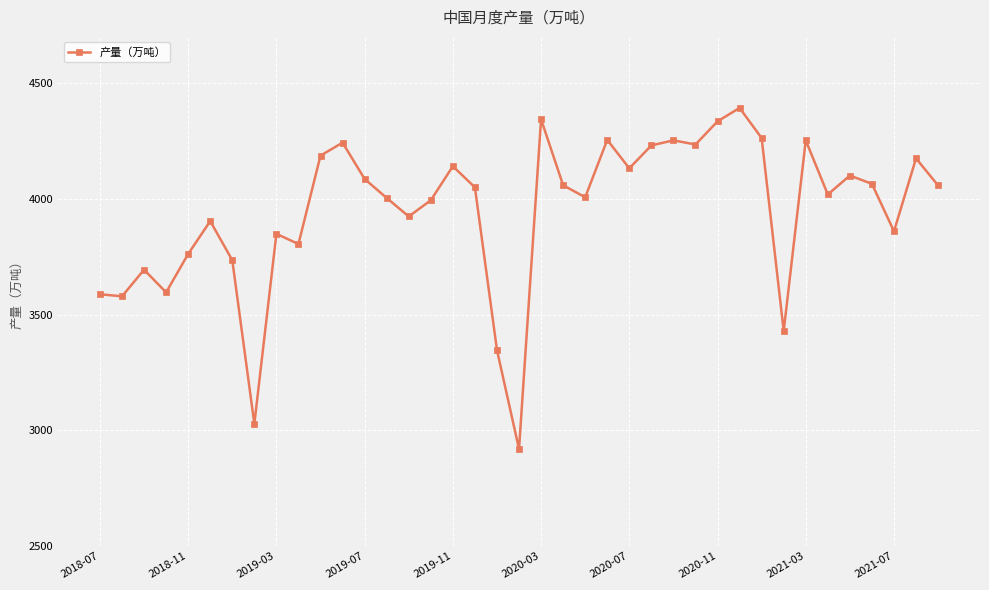

What is the average value?

3946